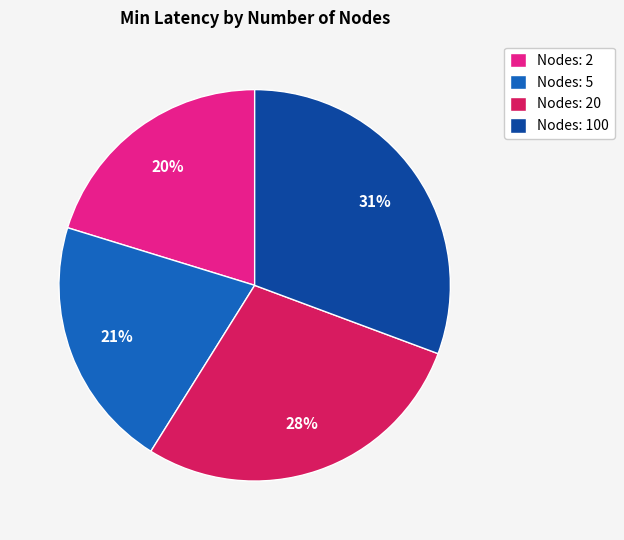

Do Nodes: 5 and Nodes: 100 together represent more than half of the pie?

Yes